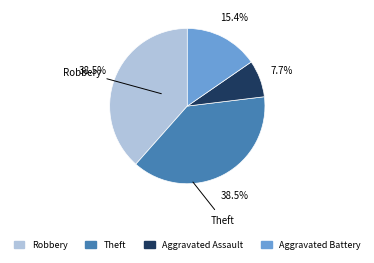

Is there any slice that represents more than half of the pie?

No